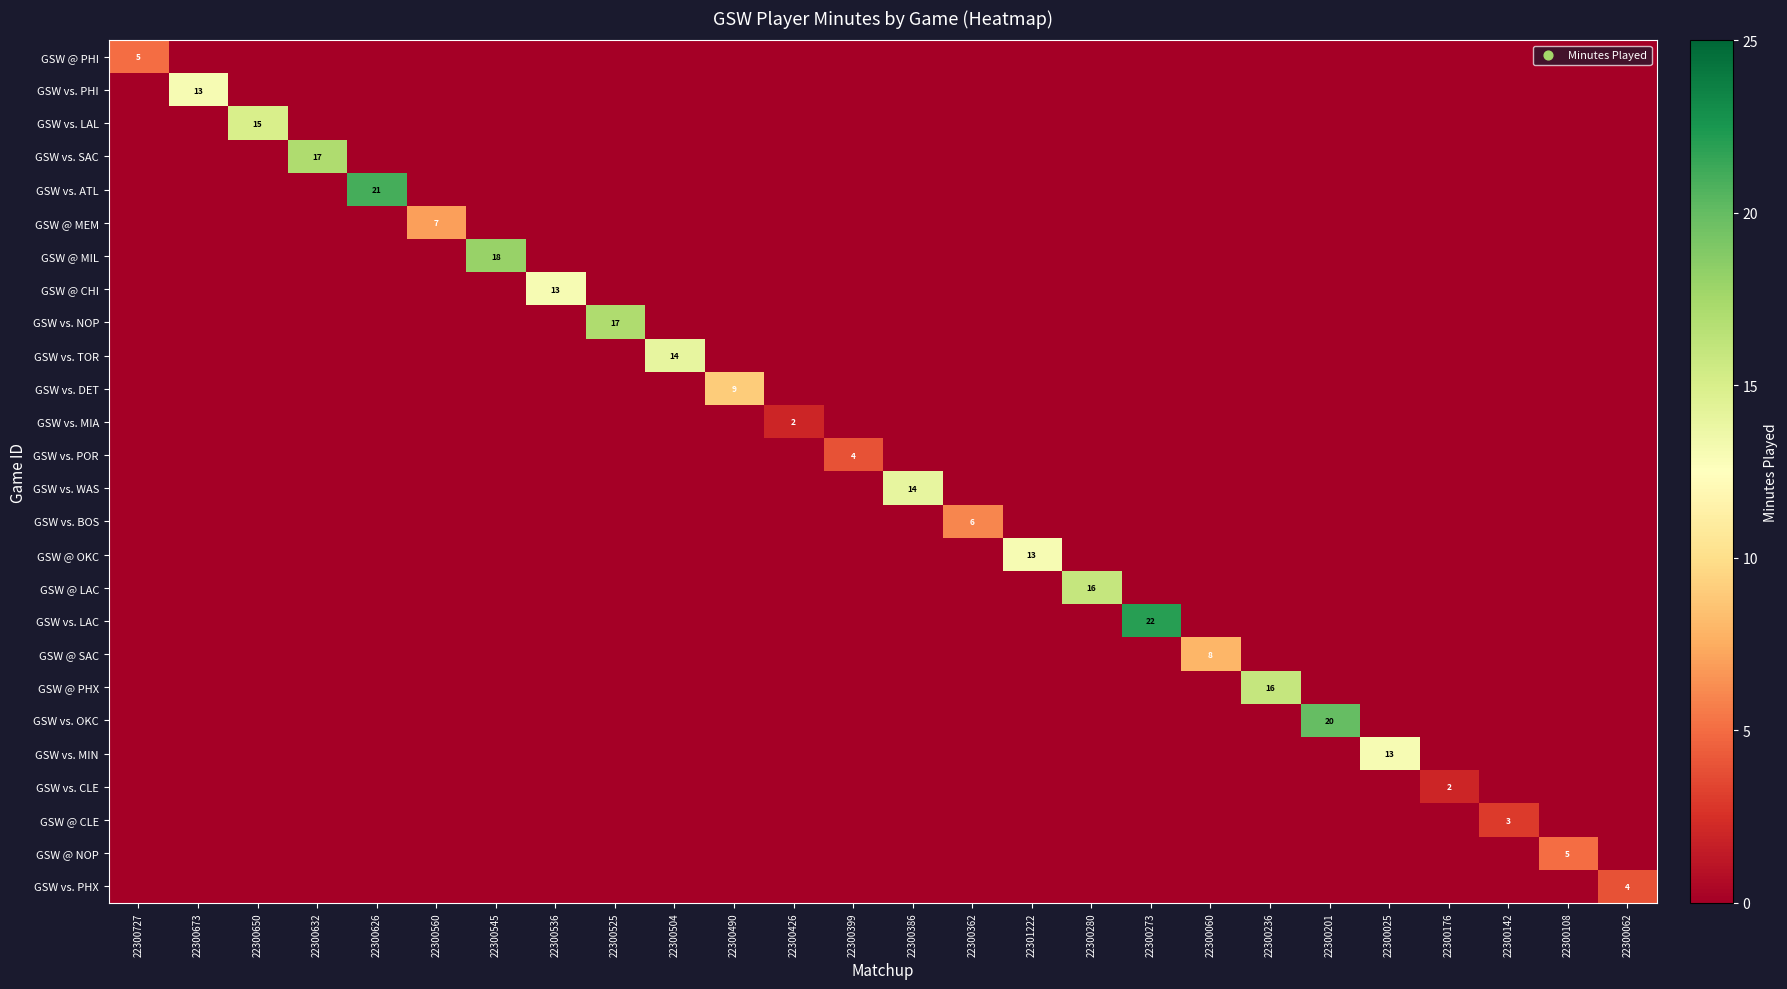

True or false: GSW vs. WAS has a value of 6 at 22300060.

False